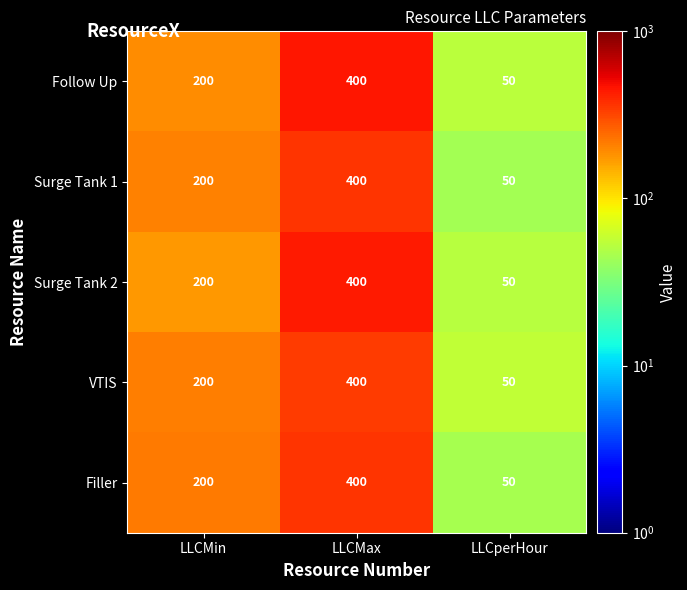

What is the sum of all VTIS values?

650